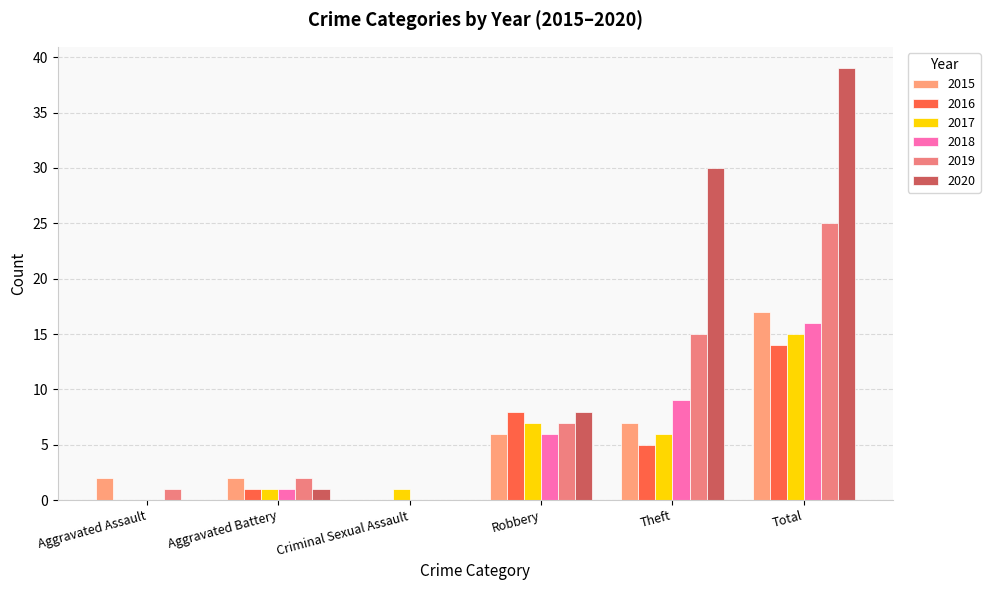

At Total, list the series in order from smallest to largest.

2016, 2017, 2018, 2015, 2019, 2020